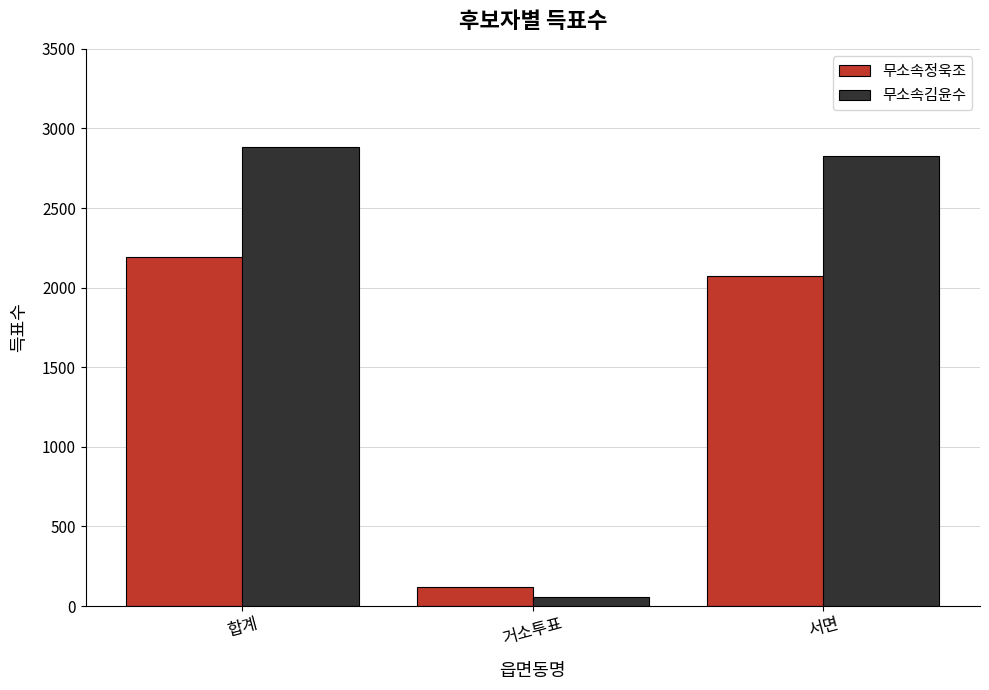

What is the maximum value for 무소속정욱조?

2190